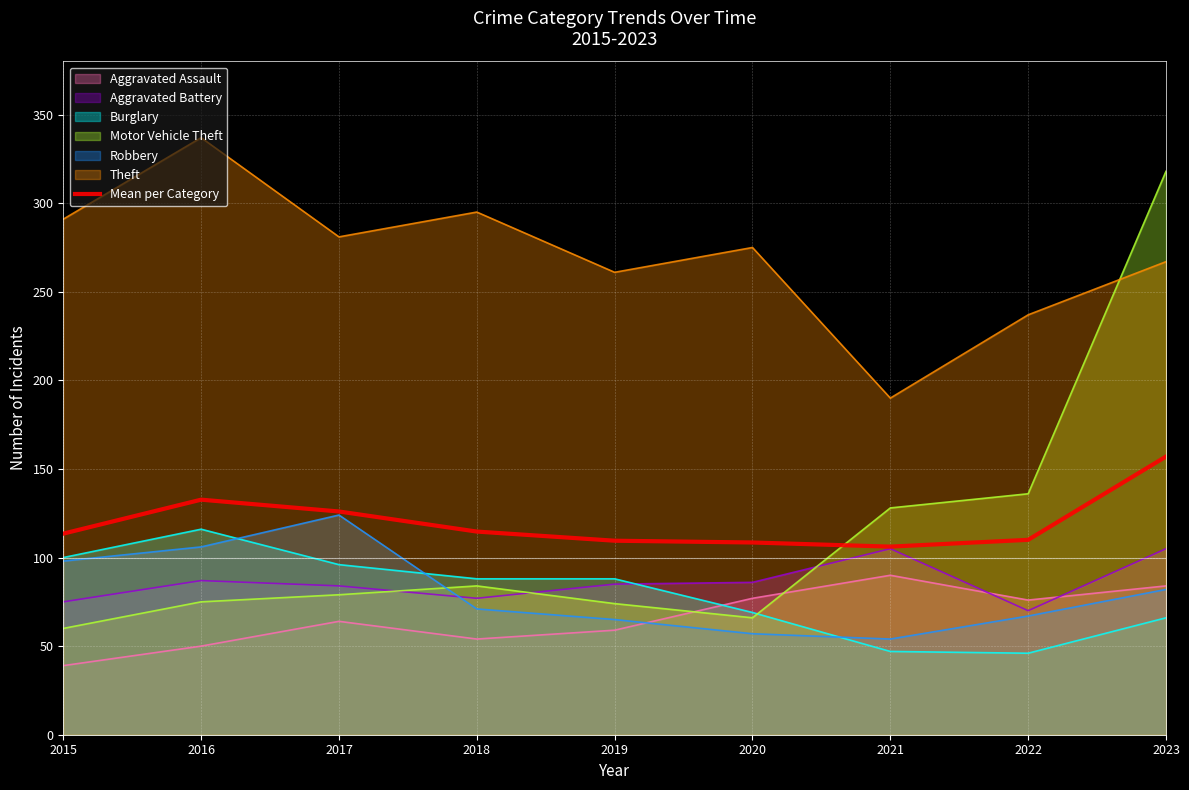

What is the difference between the maximum and minimum values?

50.8